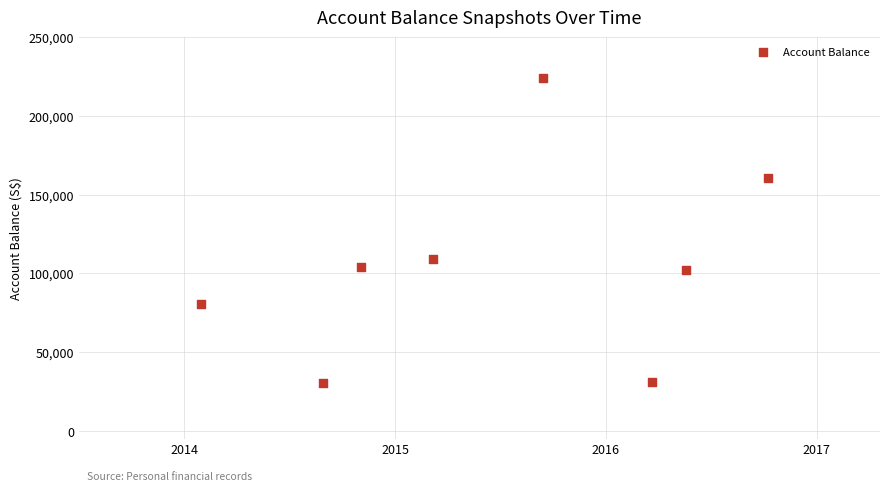

What is the average Y value?

105230.0